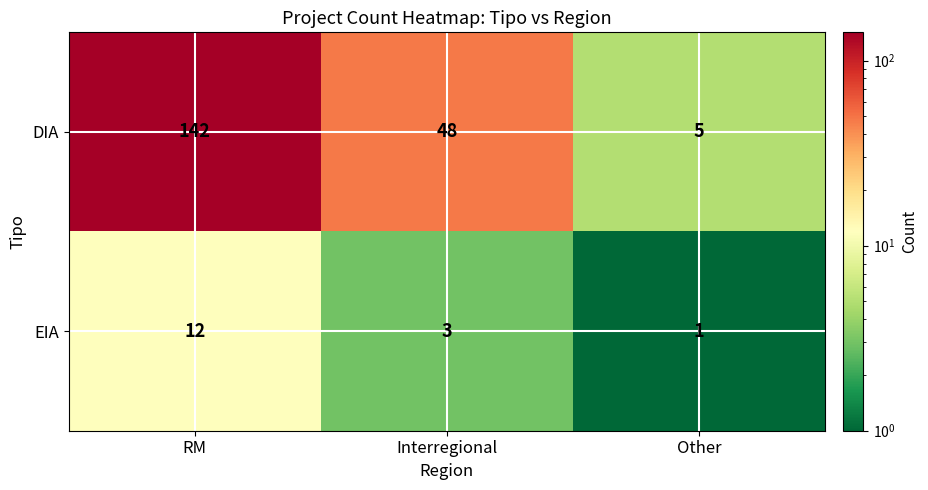

List the series in order of their overall mean, lowest first.

EIA, DIA